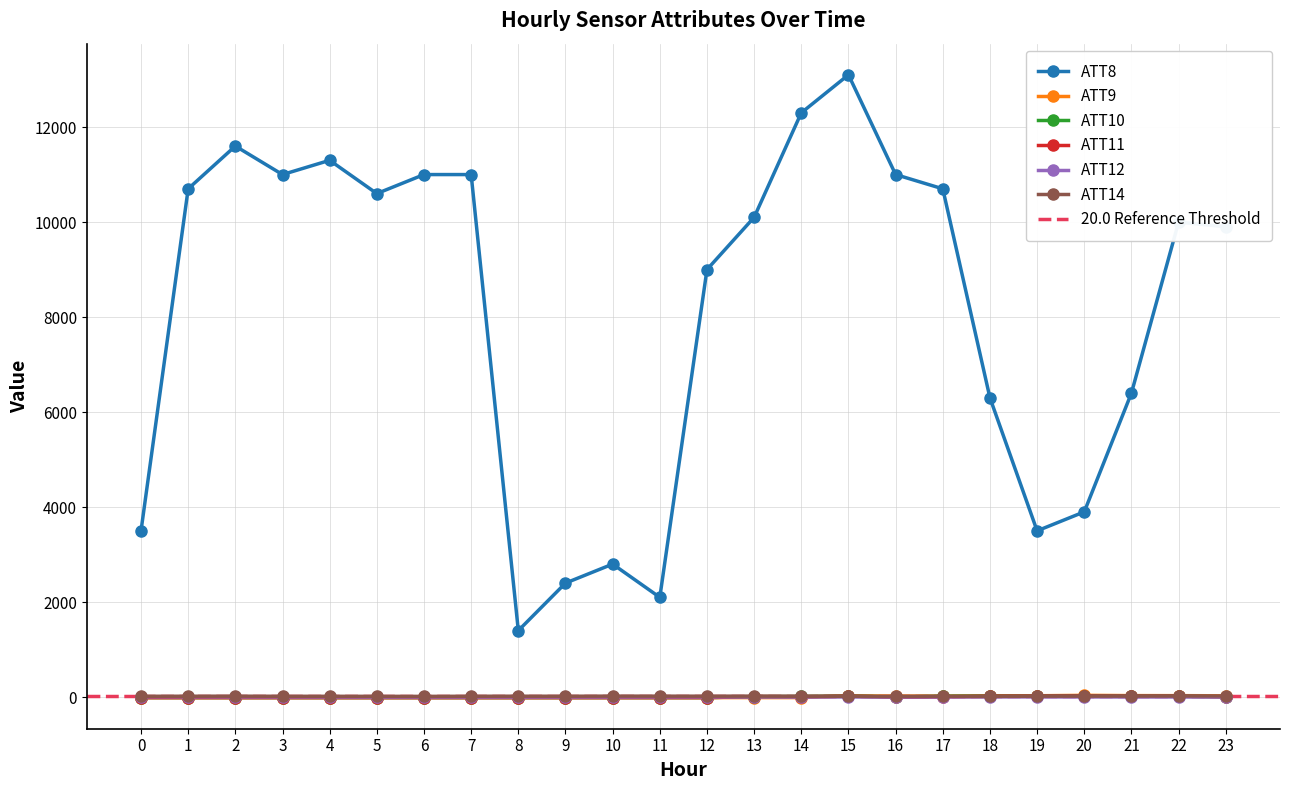

Which series has the widest spread of values?

ATT8